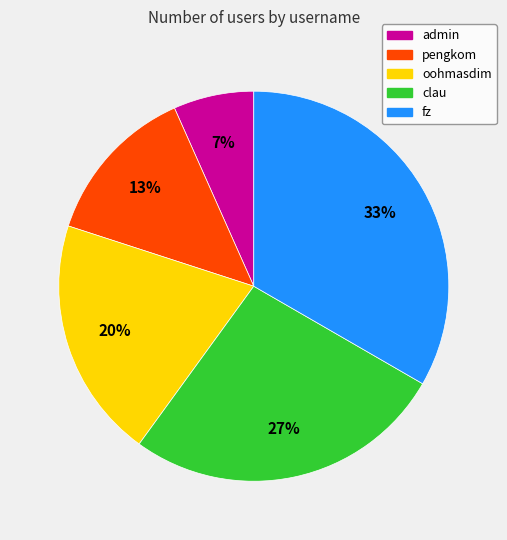

What is the largest slice in the pie chart?

fz